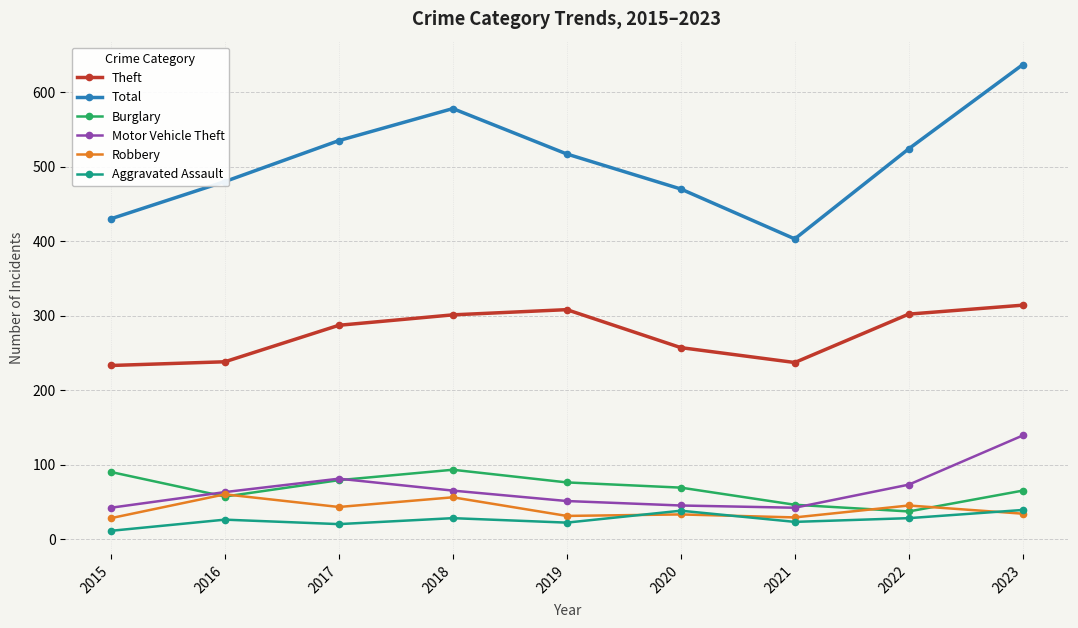

Which series has the widest spread of values?

Total